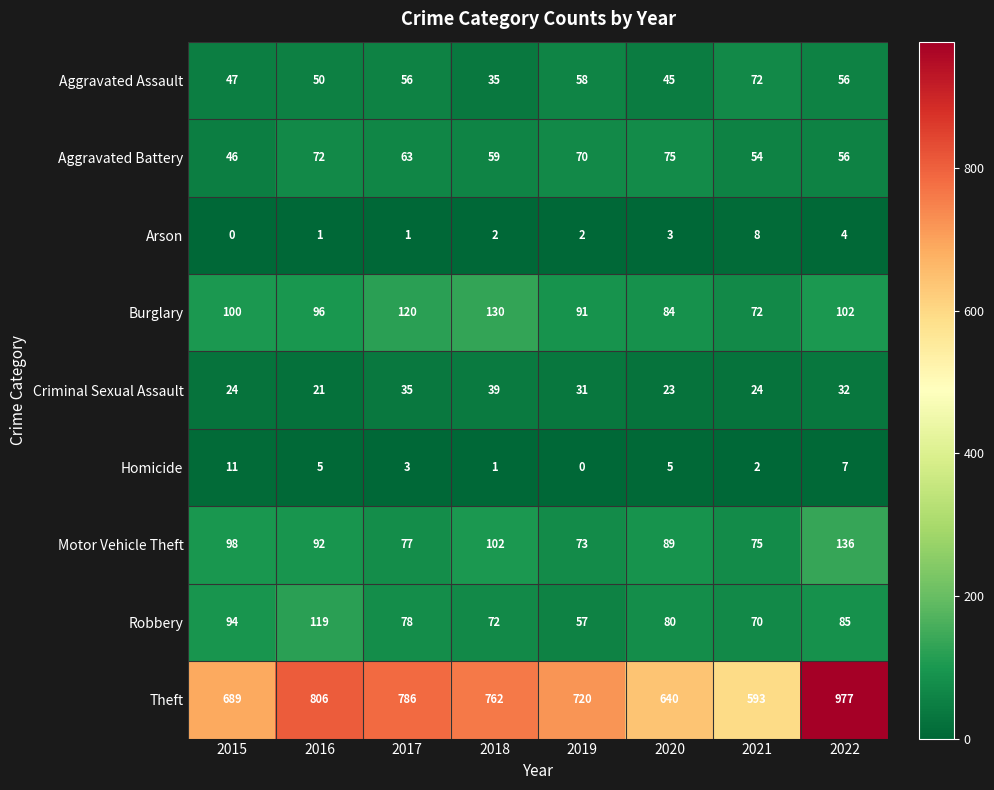

What is the difference between the maximum and minimum values in the Burglary series?

58